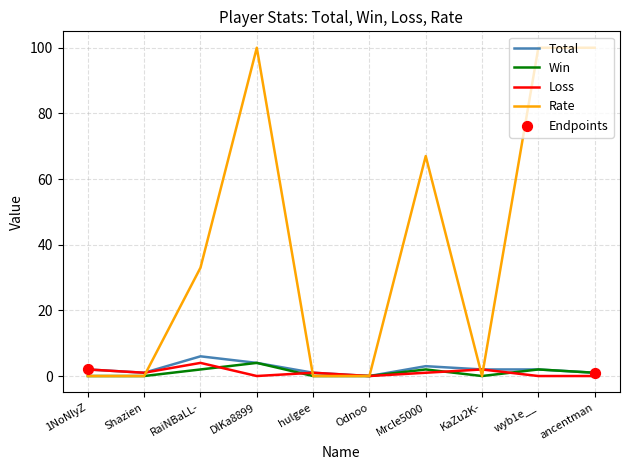

Which series has the largest total across all categories?

Rate